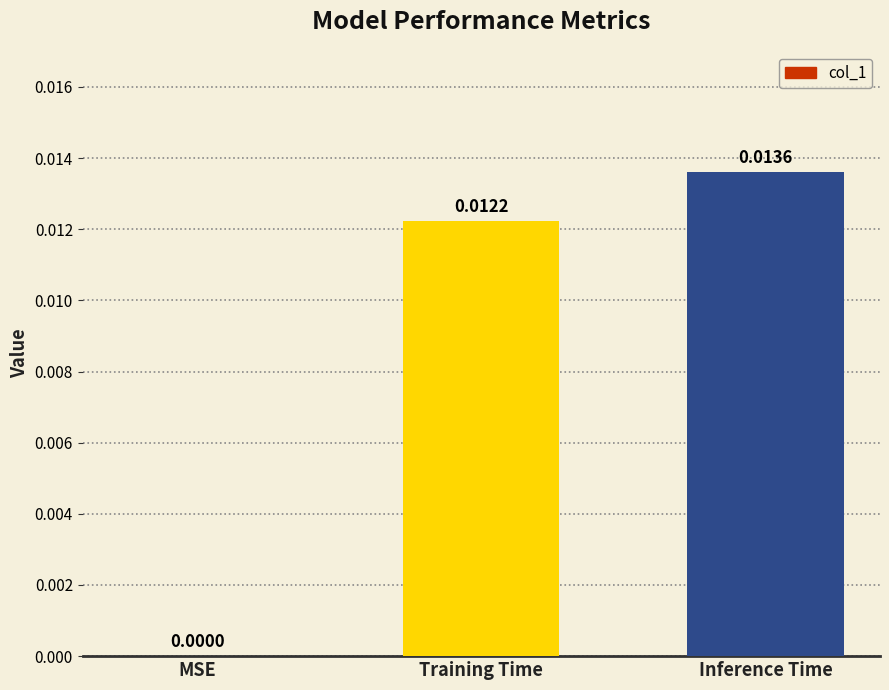

Between Inference Time and MSE, which is larger?

Inference Time